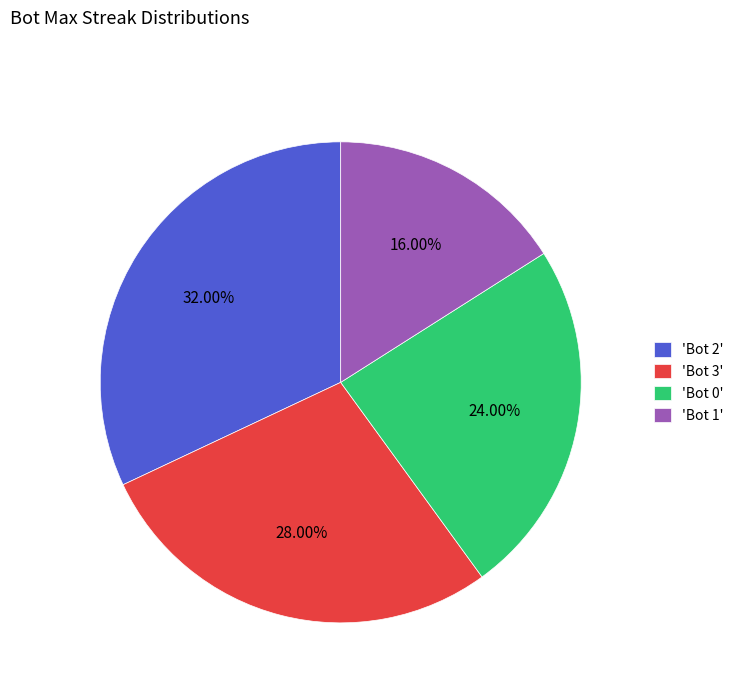

Is 'Bot 3' the majority of the pie?

No